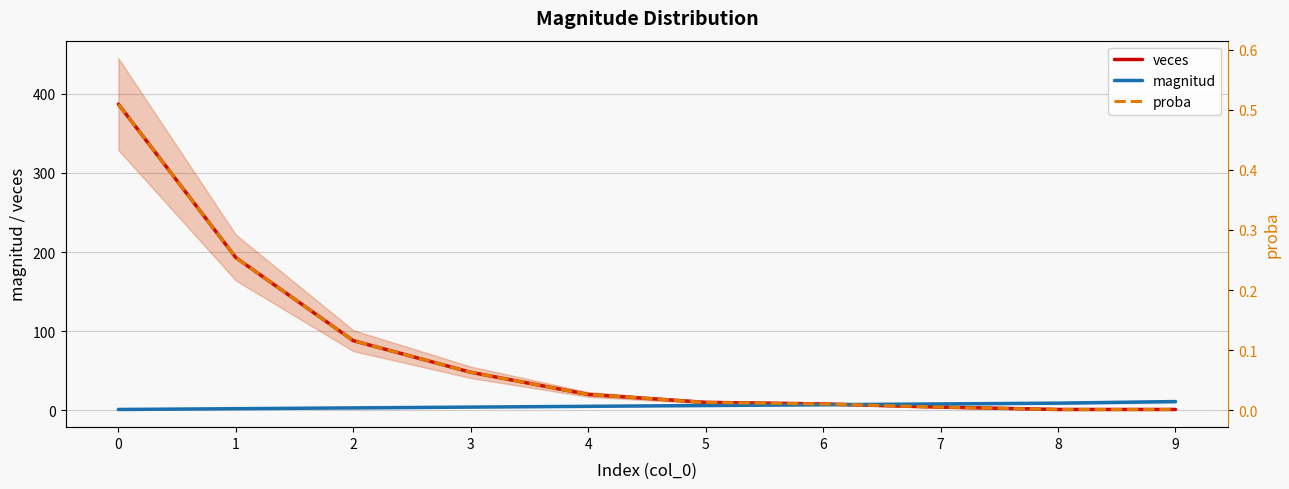

At how many categories does at least one series exceed 270?

1